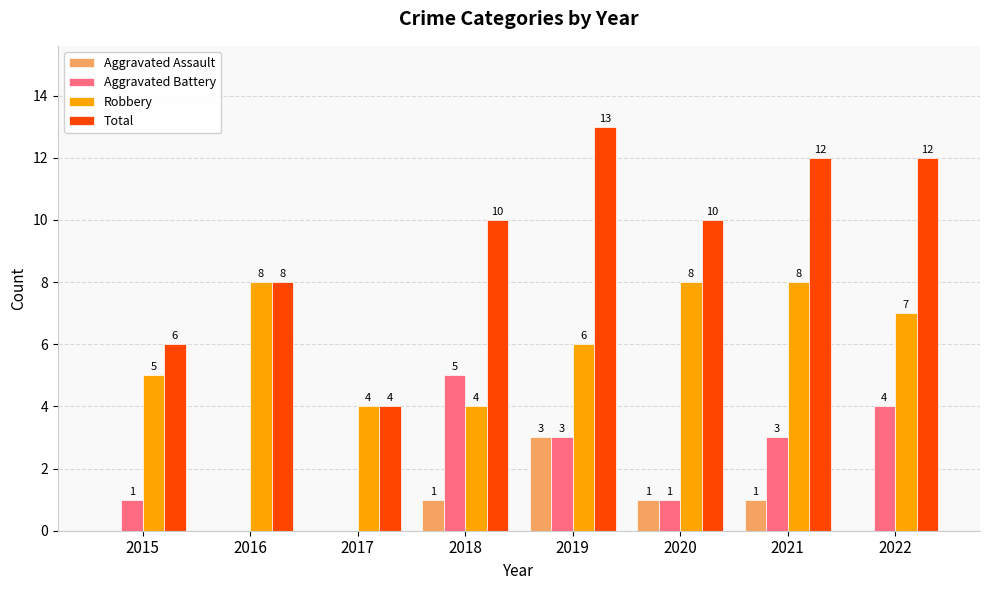

Reading left to right, what are all the values shown in this chart?

Aggravated Assault: 0	0	0	1	3	1	1	0
Aggravated Battery: 1	0	0	5	3	1	3	4
Robbery: 5	8	4	4	6	8	8	7
Total: 6	8	4	10	13	10	12	12